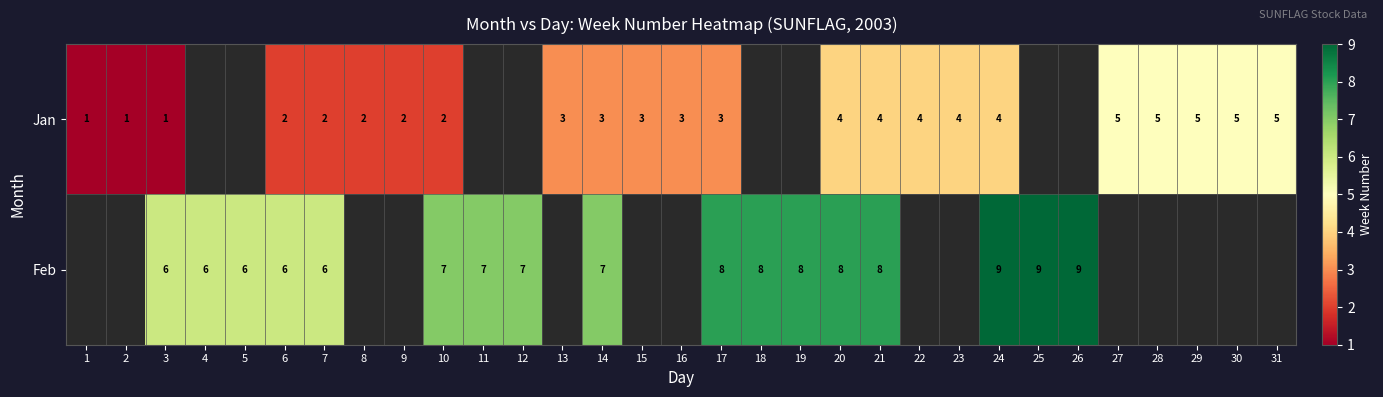

At which category is the sum across all series the highest?

24